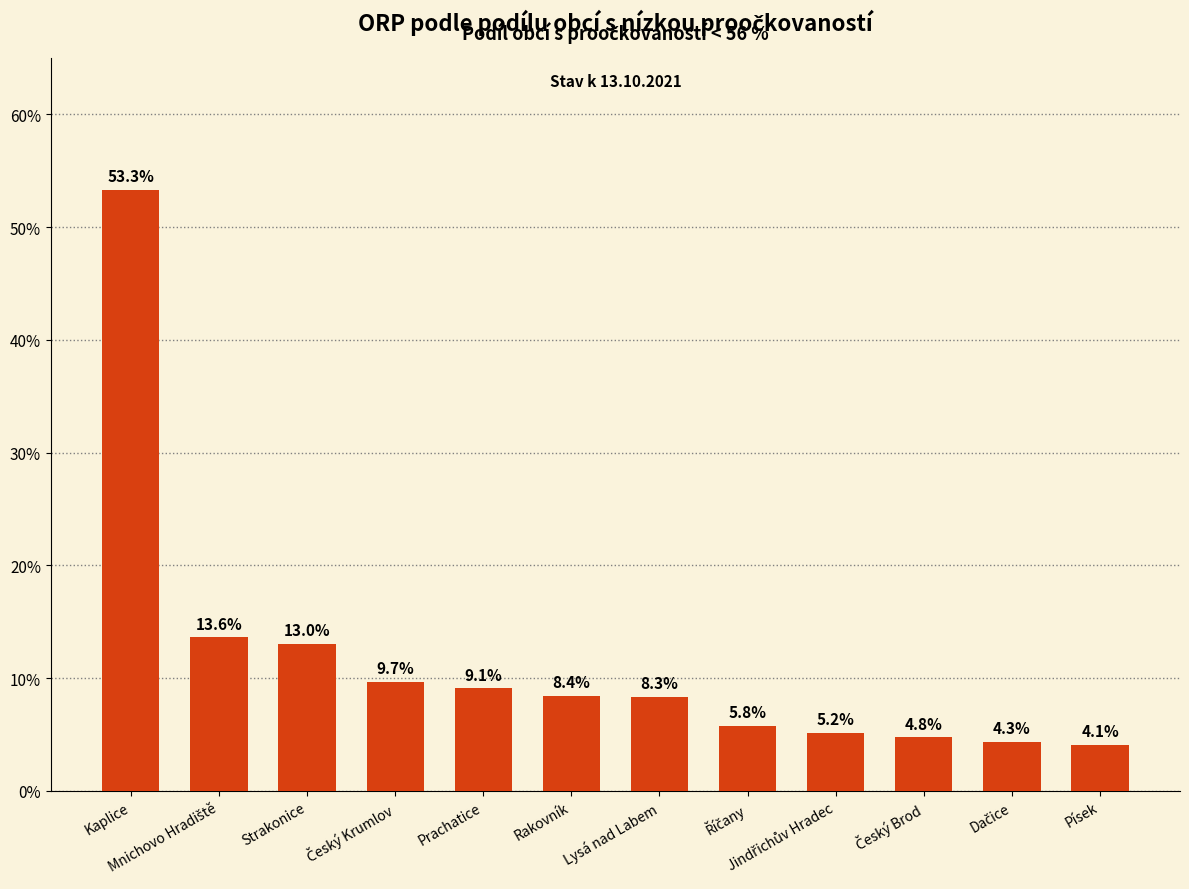

Are the bars grouped side by side (vs. stacked)?

No